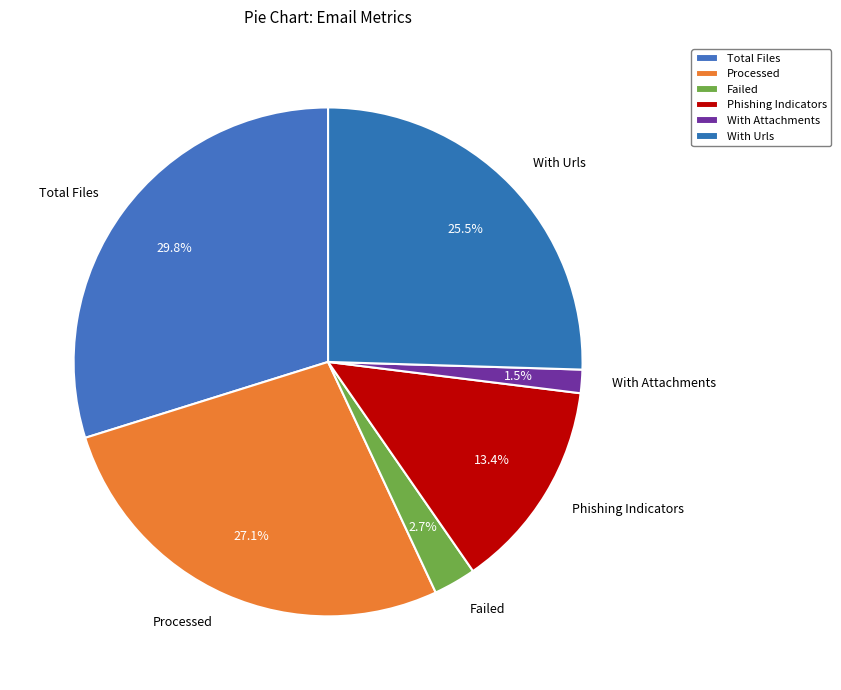

What percentage is NOT represented by Phishing Indicators?

86.6%